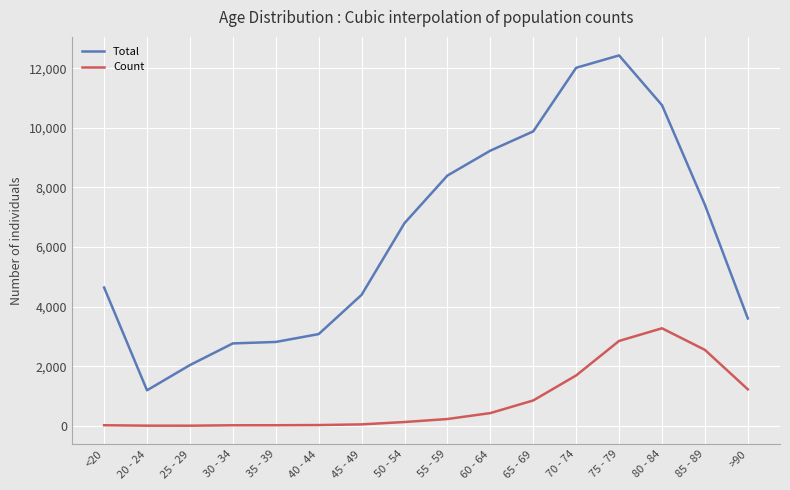

True or false: Total and Count cross at least once.

False